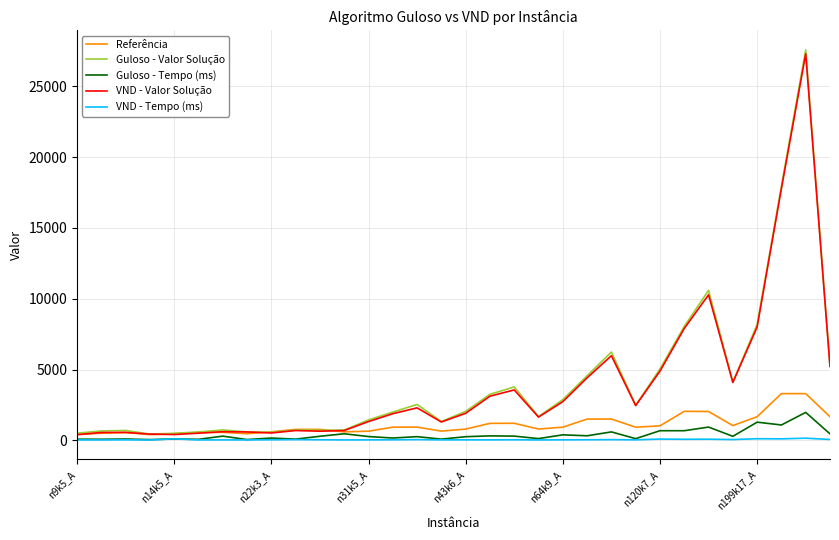

What is the minimum value for VND - Tempo (ms)?

31